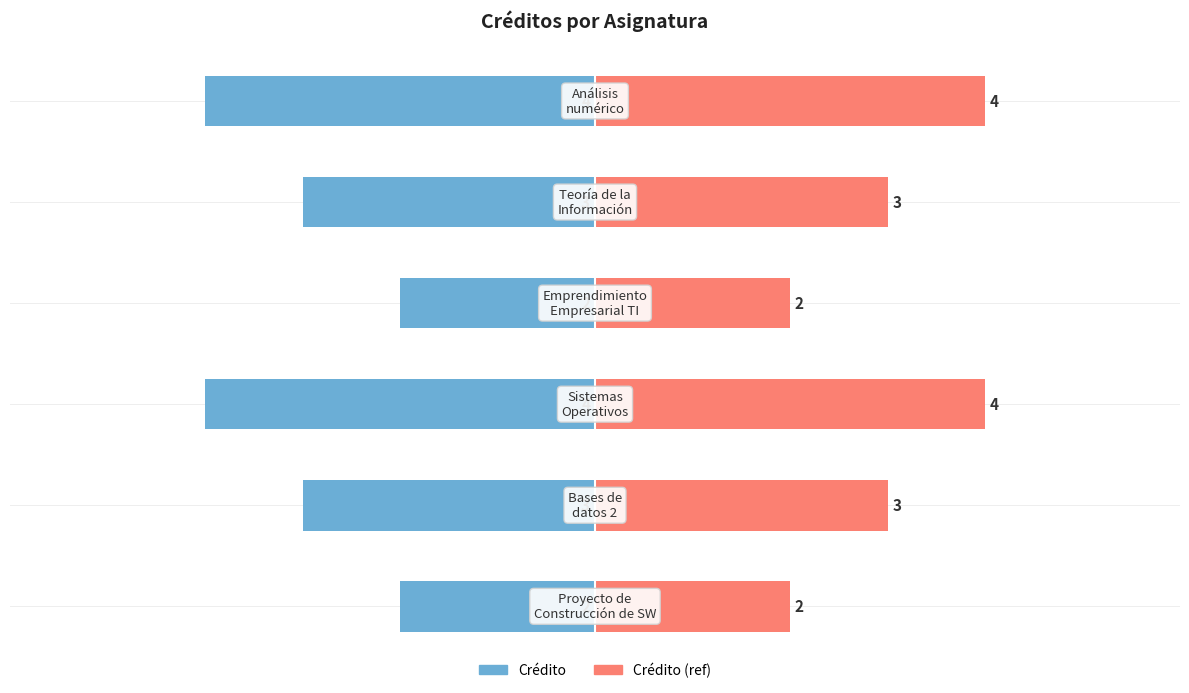

List the labels in order of Crédito value, largest first.

0, 3, 1, 4, 2, 5